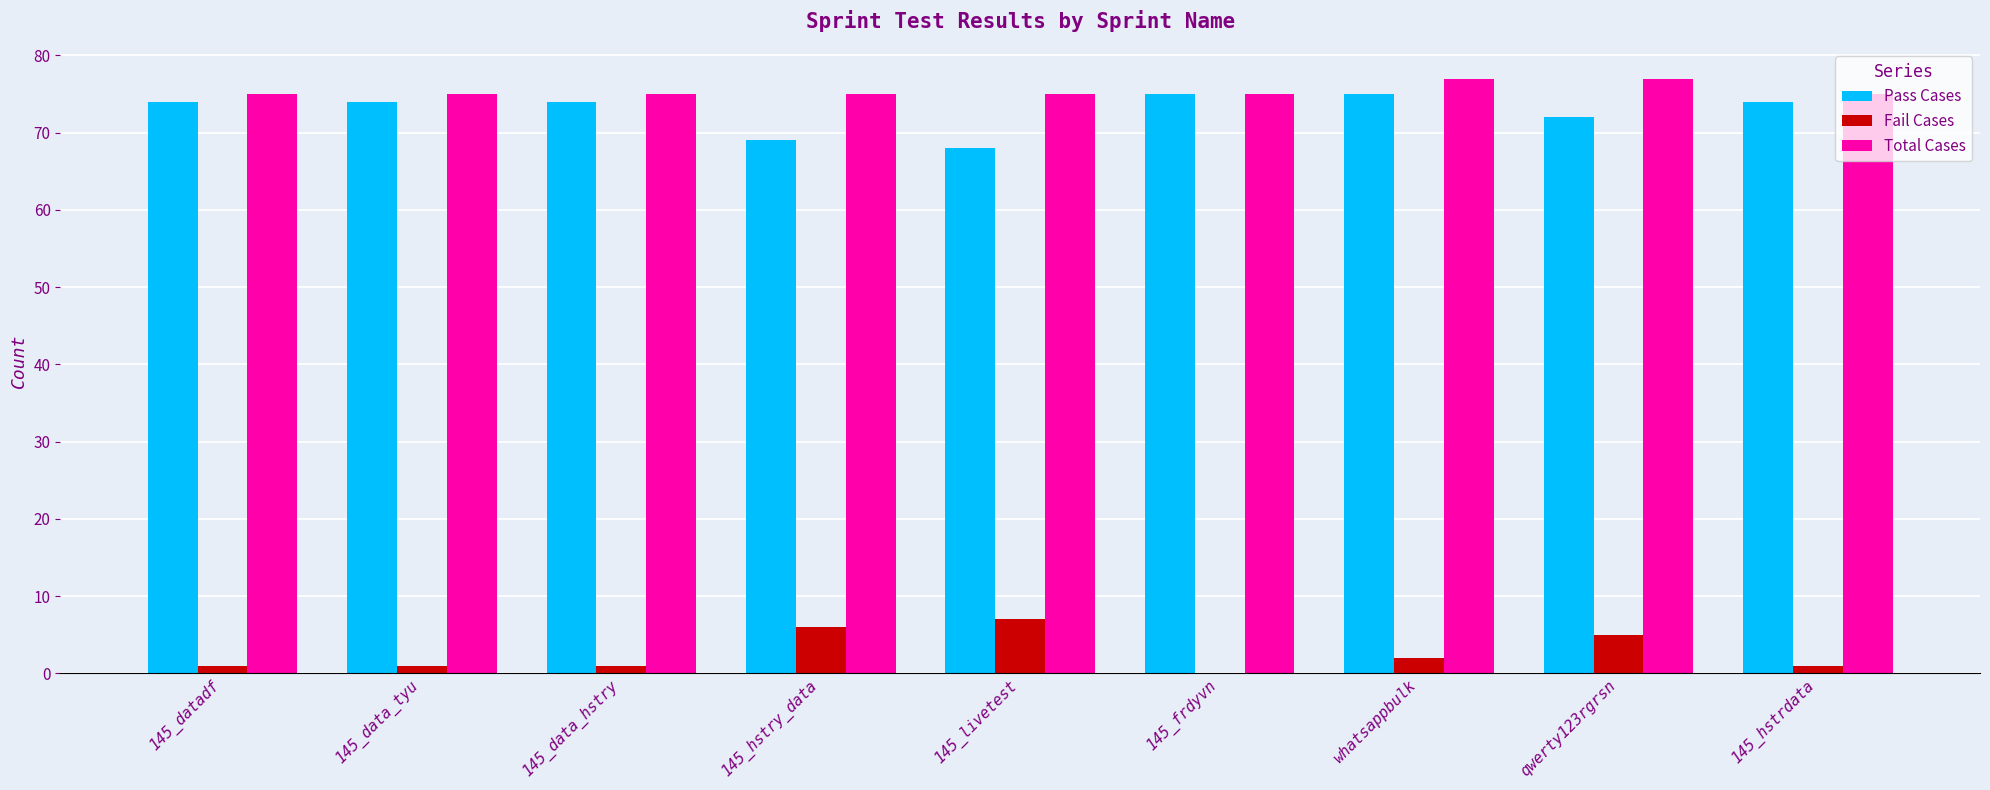

What is the sum of the Total Cases values at 145_frdyvn and 145_hstry_data?

150